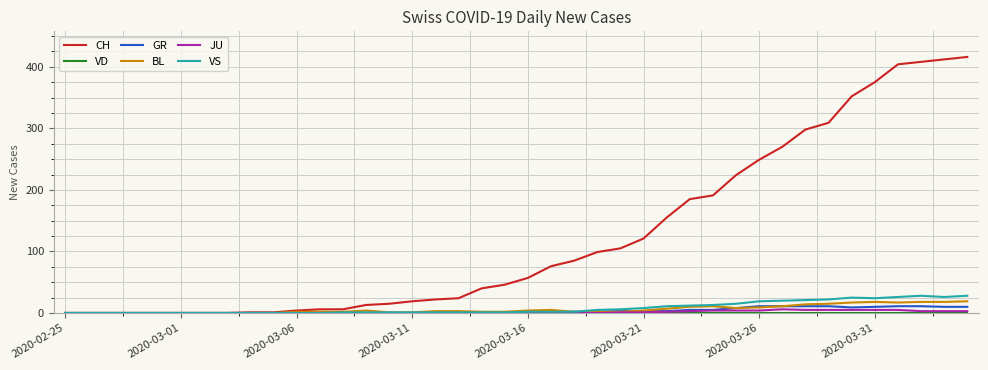

What is the greatest value displayed?

416